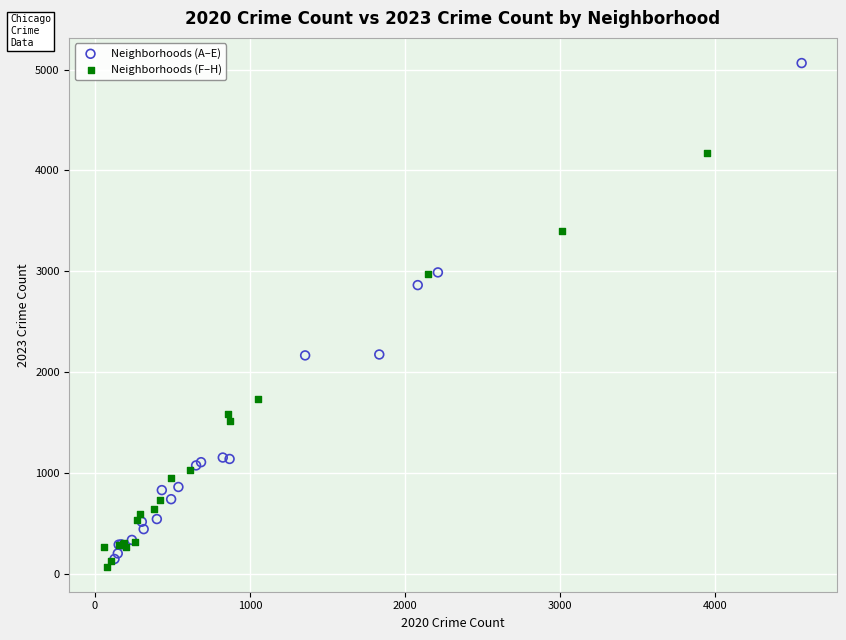

Which series reaches the minimum Y coordinate?

Neighborhoods (F–H)